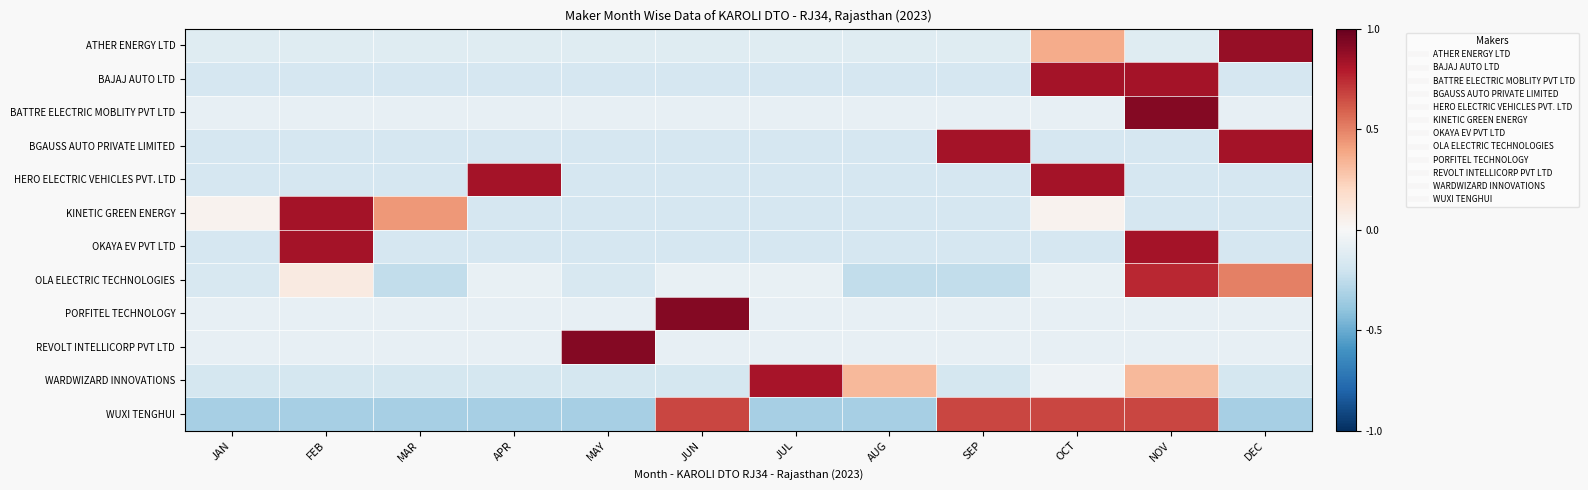

Reading right to left, what are all the values shown in this chart?

ATHER ENERGY LTD: DEC=0.9	NOV=-0.1	OCT=0.4	SEP=-0.1	AUG=-0.1	JUL=-0.1	JUN=-0.1	MAY=-0.1	APR=-0.1	MAR=-0.1	FEB=-0.1	JAN=-0.1
BAJAJ AUTO LTD: DEC=-0.2	NOV=0.8	OCT=0.8	SEP=-0.2	AUG=-0.2	JUL=-0.2	JUN=-0.2	MAY=-0.2	APR=-0.2	MAR=-0.2	FEB=-0.2	JAN=-0.2
BATTRE ELECTRIC MOBLITY PVT LTD: DEC=-0.1	NOV=0.9	OCT=-0.1	SEP=-0.1	AUG=-0.1	JUL=-0.1	JUN=-0.1	MAY=-0.1	APR=-0.1	MAR=-0.1	FEB=-0.1	JAN=-0.1
BGAUSS AUTO PRIVATE LIMITED: DEC=0.8	NOV=-0.2	OCT=-0.2	SEP=0.8	AUG=-0.2	JUL=-0.2	JUN=-0.2	MAY=-0.2	APR=-0.2	MAR=-0.2	FEB=-0.2	JAN=-0.2
HERO ELECTRIC VEHICLES PVT. LTD: DEC=-0.2	NOV=-0.2	OCT=0.8	SEP=-0.2	AUG=-0.2	JUL=-0.2	JUN=-0.2	MAY=-0.2	APR=0.8	MAR=-0.2	FEB=-0.2	JAN=-0.2
KINETIC GREEN ENERGY: DEC=-0.2	NOV=-0.2	OCT=0.0	SEP=-0.2	AUG=-0.2	JUL=-0.2	JUN=-0.2	MAY=-0.2	APR=-0.2	MAR=0.4	FEB=0.8	JAN=0.0
OKAYA EV PVT LTD: DEC=-0.2	NOV=0.8	OCT=-0.2	SEP=-0.2	AUG=-0.2	JUL=-0.2	JUN=-0.2	MAY=-0.2	APR=-0.2	MAR=-0.2	FEB=0.8	JAN=-0.2
OLA ELECTRIC TECHNOLOGIES: DEC=0.5	NOV=0.8	OCT=-0.1	SEP=-0.2	AUG=-0.2	JUL=-0.1	JUN=-0.1	MAY=-0.2	APR=-0.1	MAR=-0.2	FEB=0.1	JAN=-0.2
PORFITEL TECHNOLOGY: DEC=-0.1	NOV=-0.1	OCT=-0.1	SEP=-0.1	AUG=-0.1	JUL=-0.1	JUN=0.9	MAY=-0.1	APR=-0.1	MAR=-0.1	FEB=-0.1	JAN=-0.1
REVOLT INTELLICORP PVT LTD: DEC=-0.1	NOV=-0.1	OCT=-0.1	SEP=-0.1	AUG=-0.1	JUL=-0.1	JUN=-0.1	MAY=0.9	APR=-0.1	MAR=-0.1	FEB=-0.1	JAN=-0.1
WARDWIZARD INNOVATIONS: DEC=-0.2	NOV=0.3	OCT=-0.1	SEP=-0.2	AUG=0.3	JUL=0.8	JUN=-0.2	MAY=-0.2	APR=-0.2	MAR=-0.2	FEB=-0.2	JAN=-0.2
WUXI TENGHUI: DEC=-0.3	NOV=0.7	OCT=0.7	SEP=0.7	AUG=-0.3	JUL=-0.3	JUN=0.7	MAY=-0.3	APR=-0.3	MAR=-0.3	FEB=-0.3	JAN=-0.3